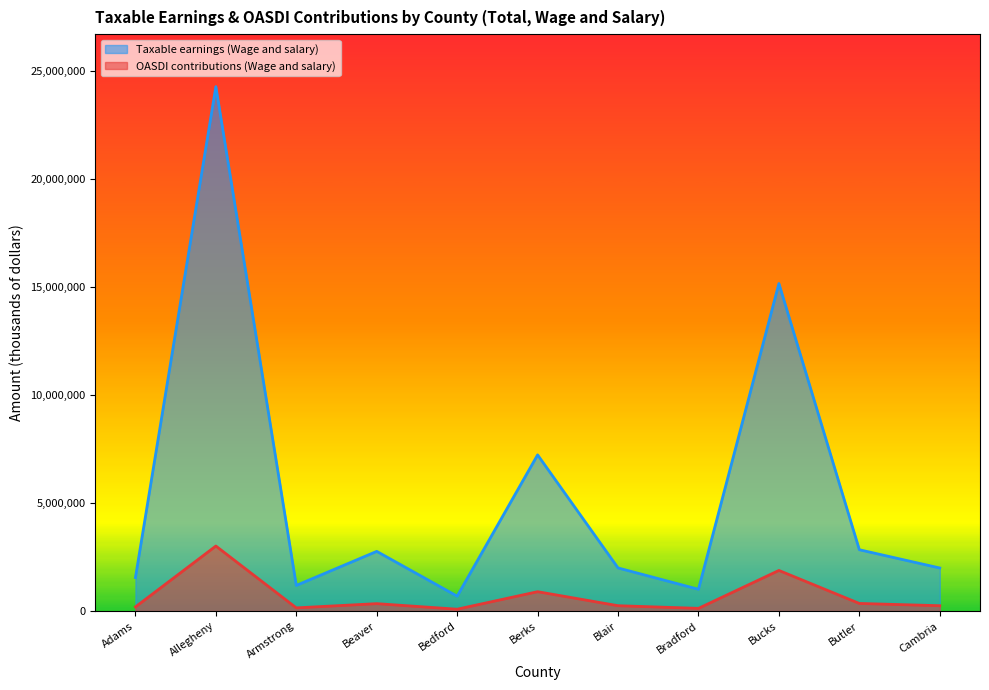

Which series has the largest total across all categories?

Taxable earnings (Wage and salary)